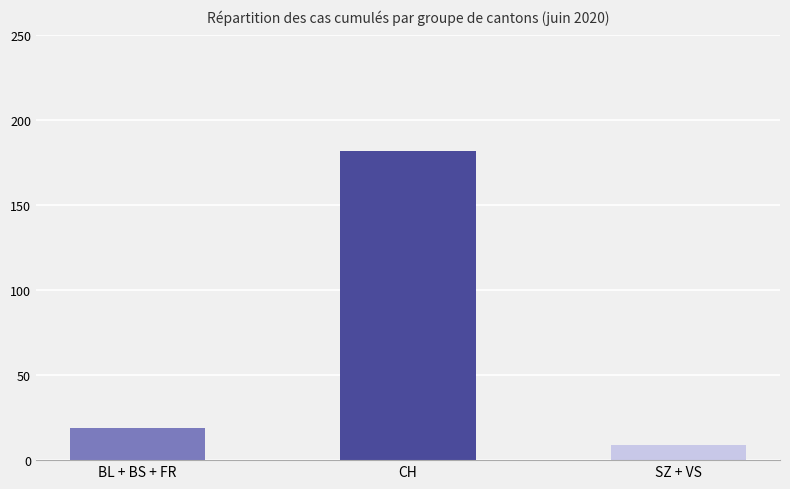

What is the label of the 1st bar from the right?

SZ + VS